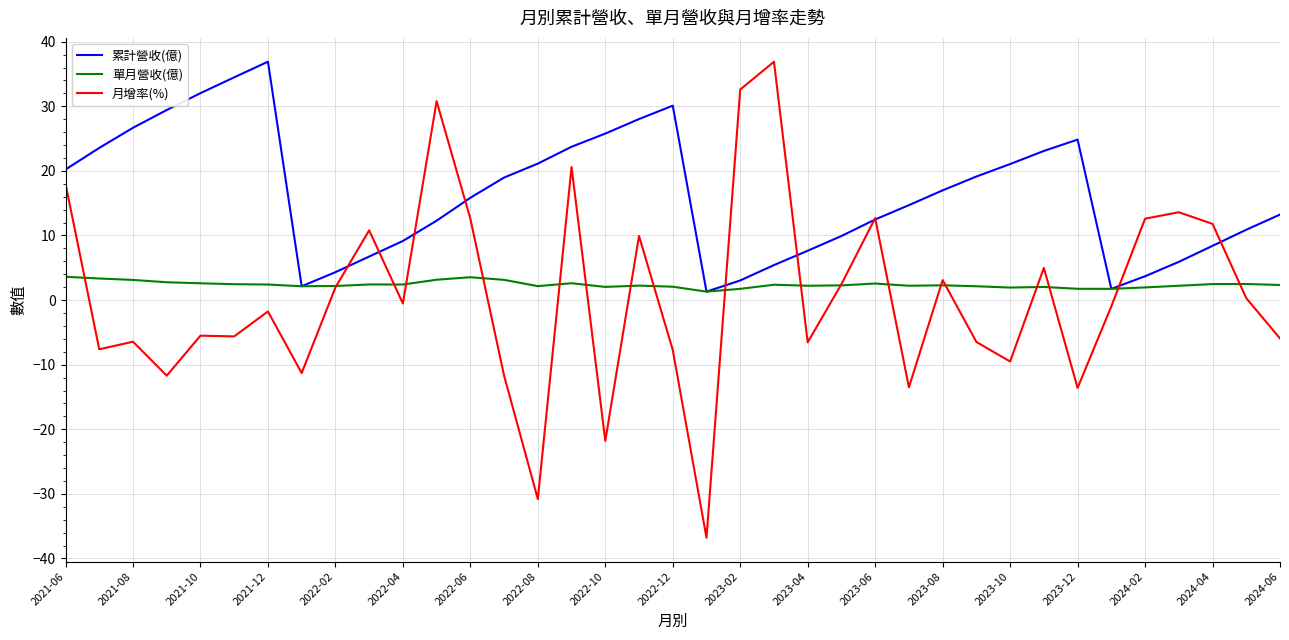

Which series has the largest total across all categories?

累計營收(億)